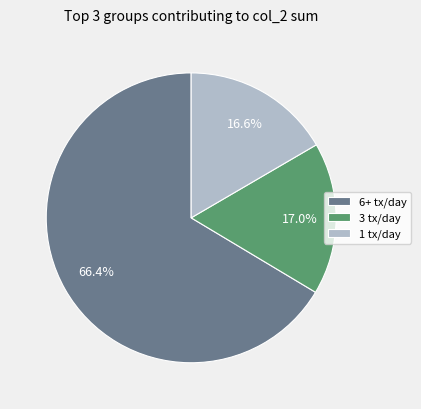

How many slices are in this pie chart?

3